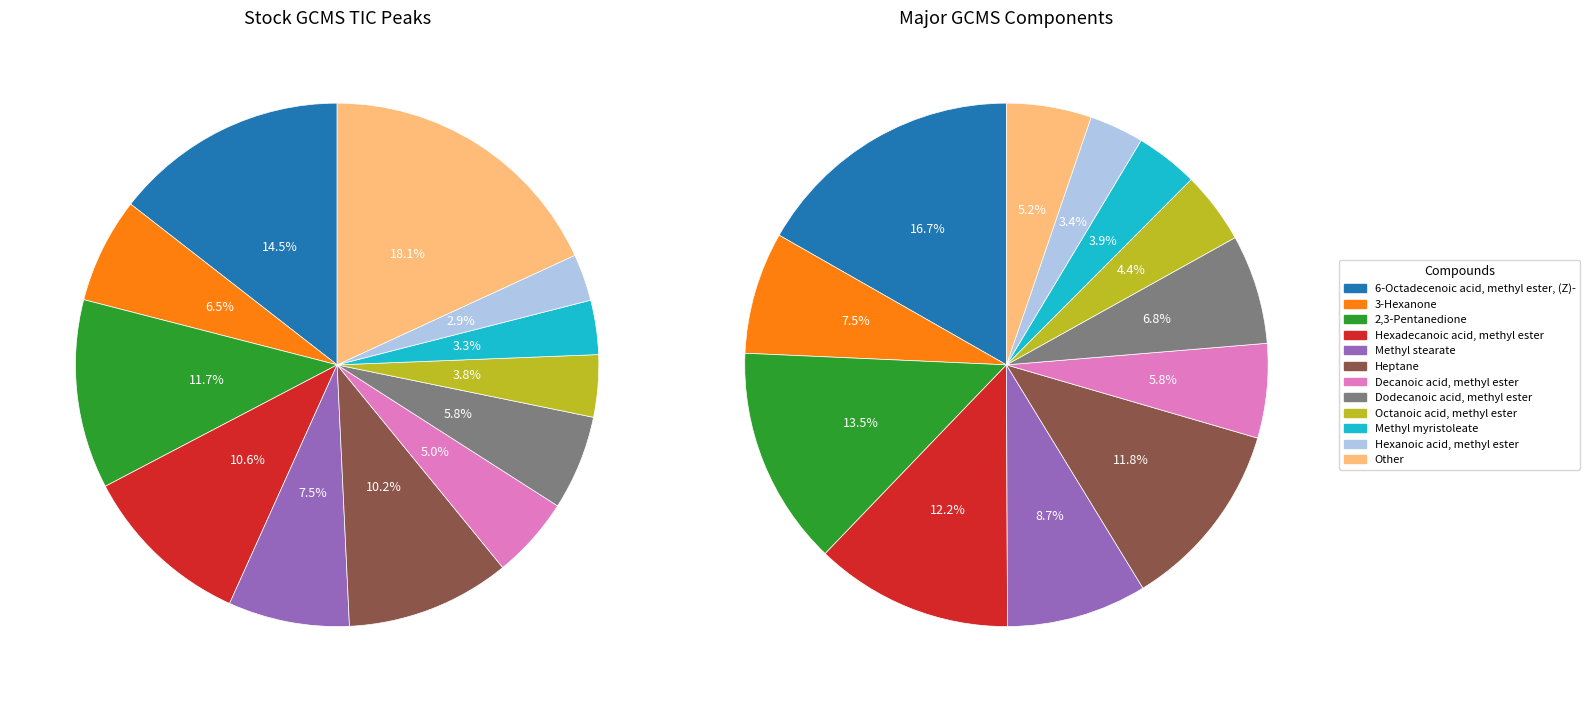

Is Octanoic acid, methyl ester the majority of the pie?

No